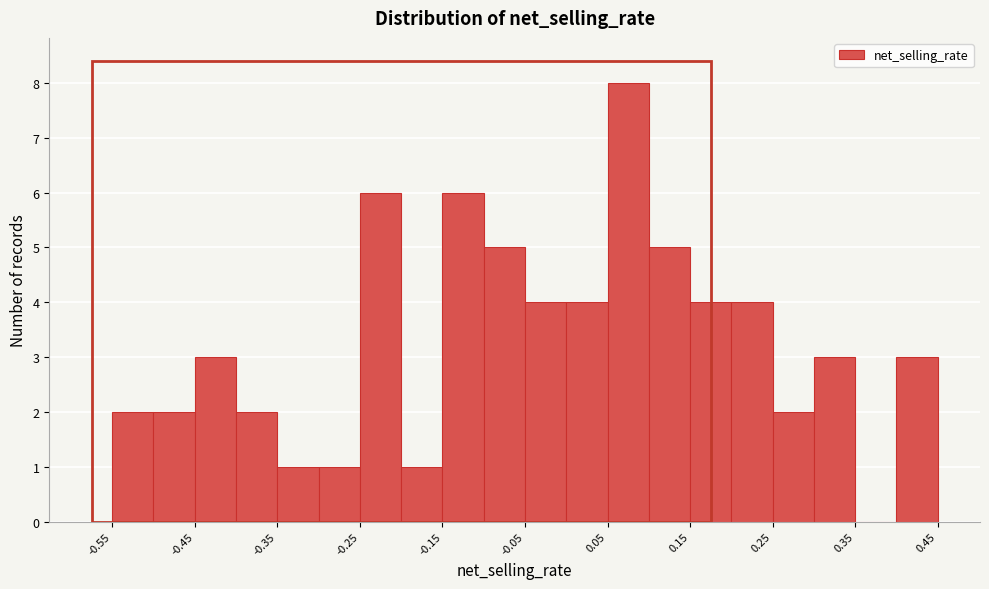

Which range on the x-axis has the tallest bar?

0.05 to 0.10